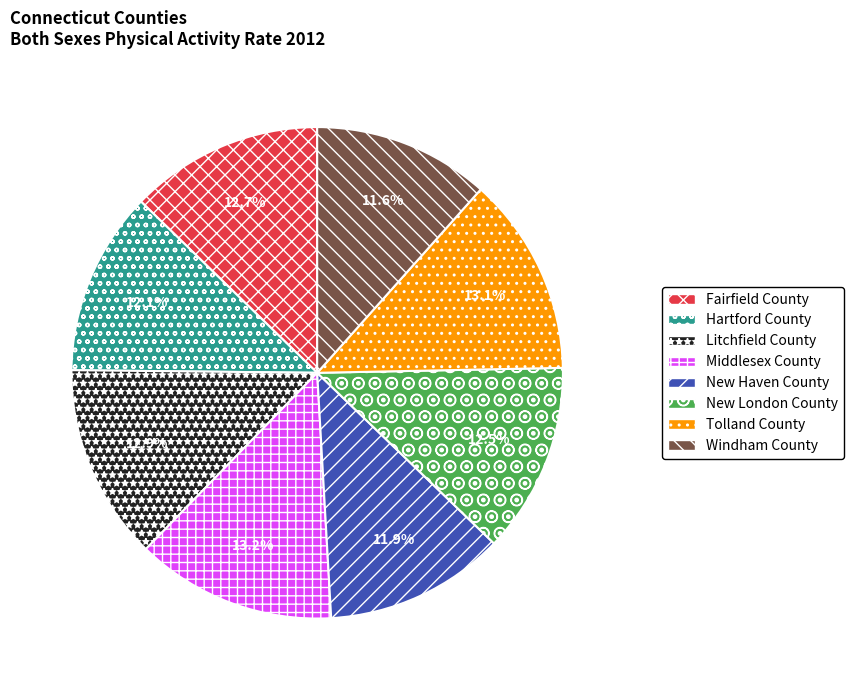

To the nearest percent, what portion does New Haven County represent?

12%